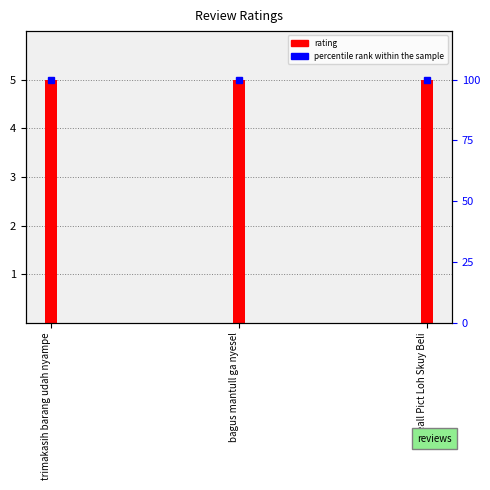

How many bars are there in each group?

2